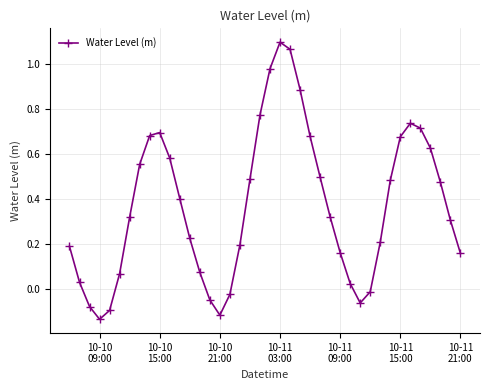

How many lines are shown in the chart?

1